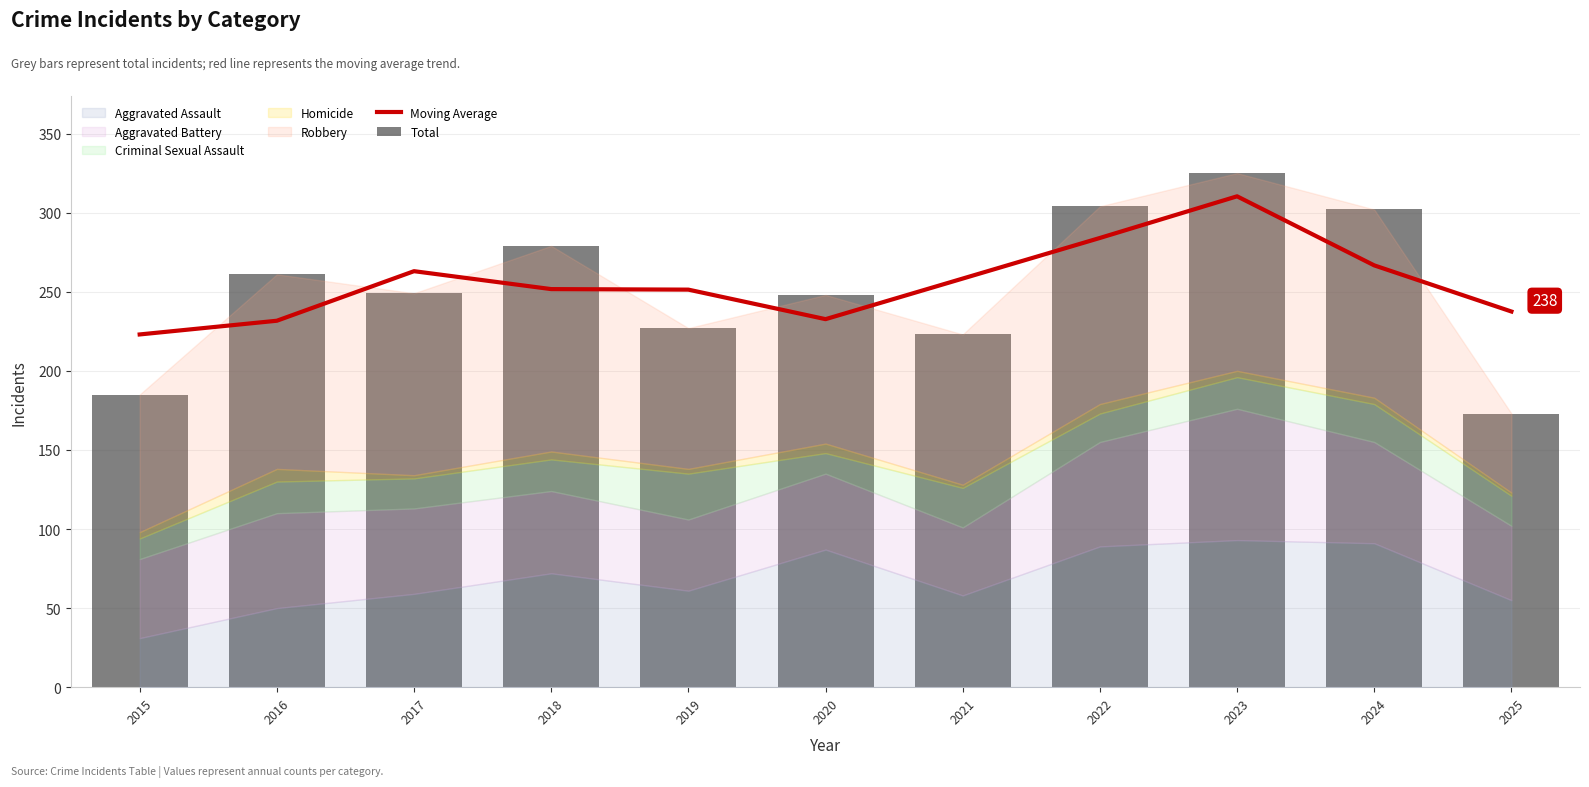

What is the smallest value displayed?

173.0